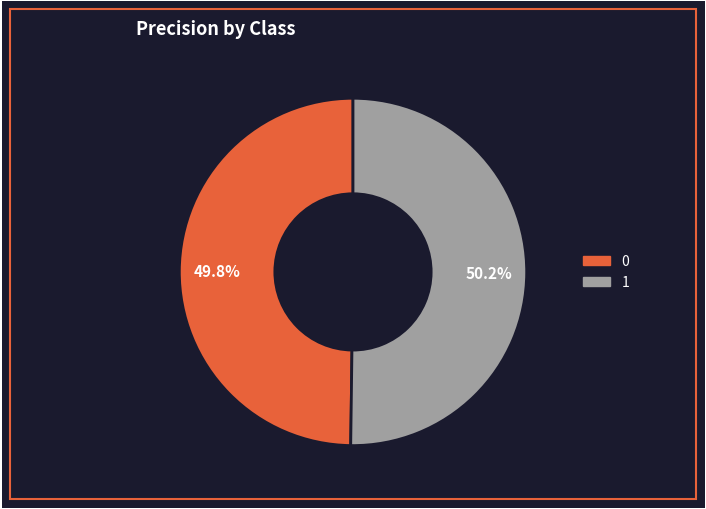

How many segments does this pie chart have?

2